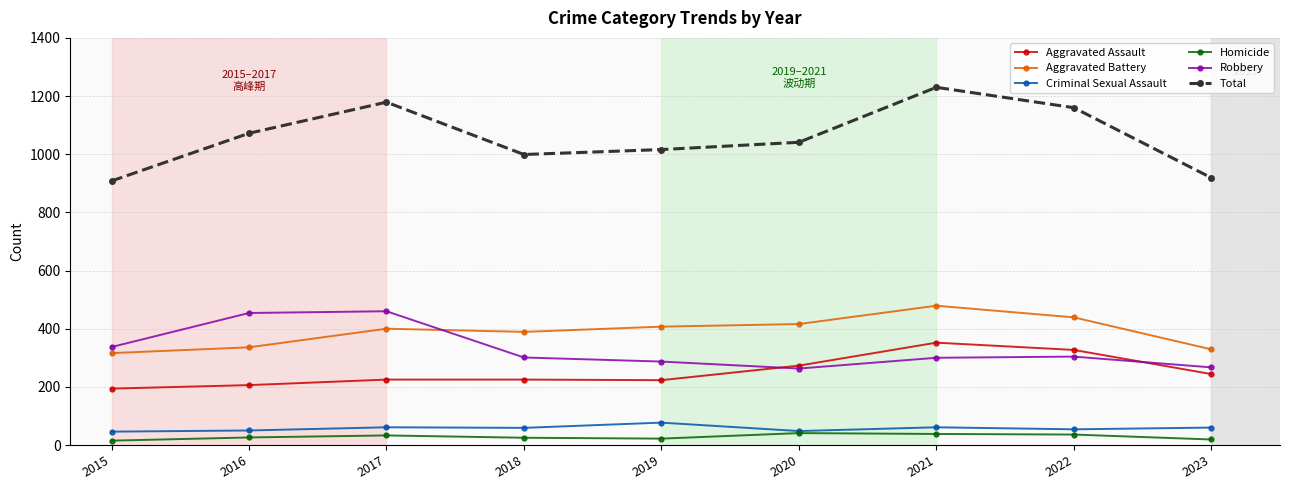

What is the value of the Robbery point at the 7th from the left?

300